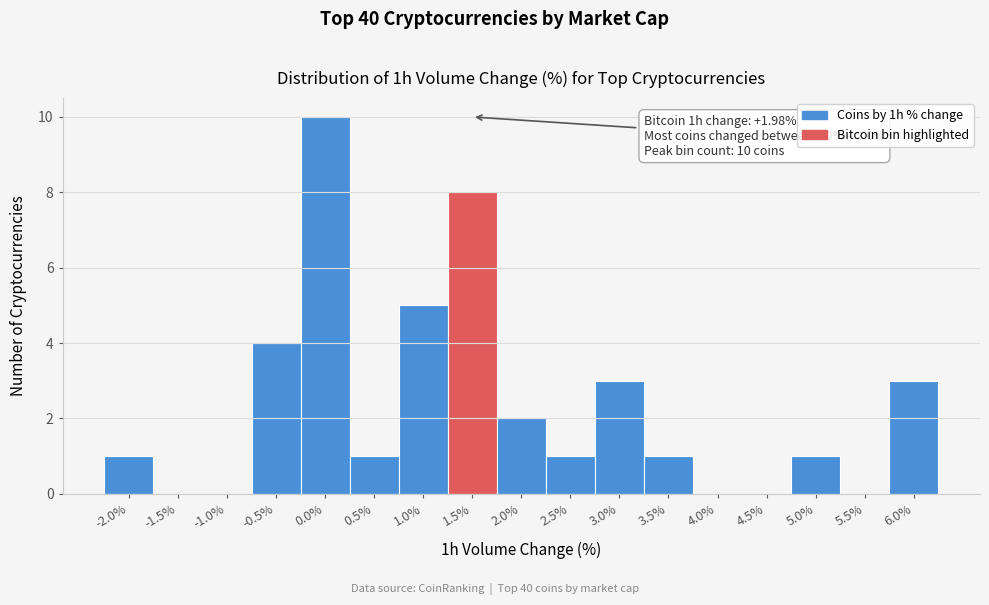

Reading right to left, transcribe all the data shown in this chart.

6.0%=3	5.5%=0	5.0%=1	4.5%=0	4.0%=0	3.5%=1	3.0%=3	2.5%=1	2.0%=2	1.5%=8	1.0%=5	0.5%=1	0.0%=10	-0.5%=4	-1.0%=0	-1.5%=0	-2.0%=1